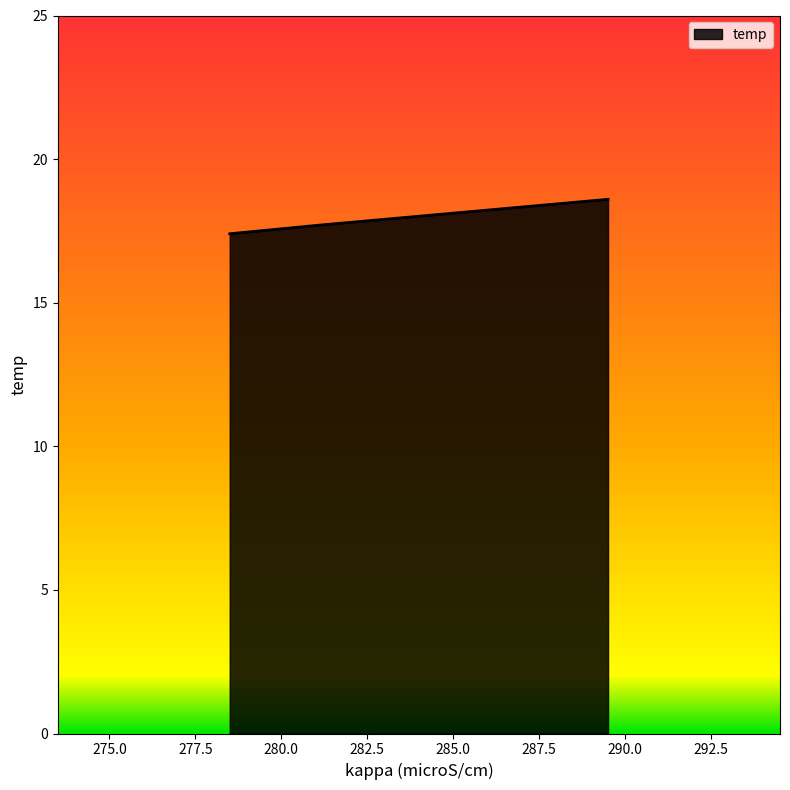

The chart shows a value of 17.7 at 281.1. True or false?

True